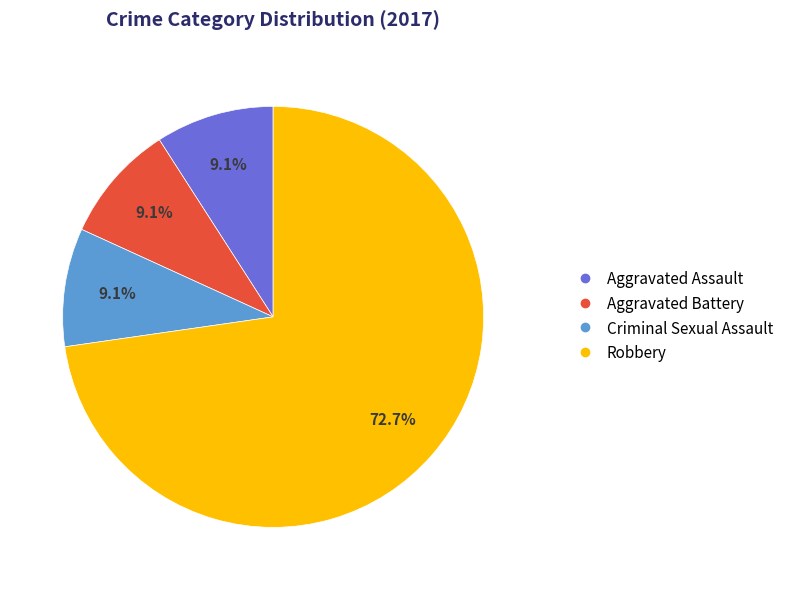

Count the number of slices in the pie.

4